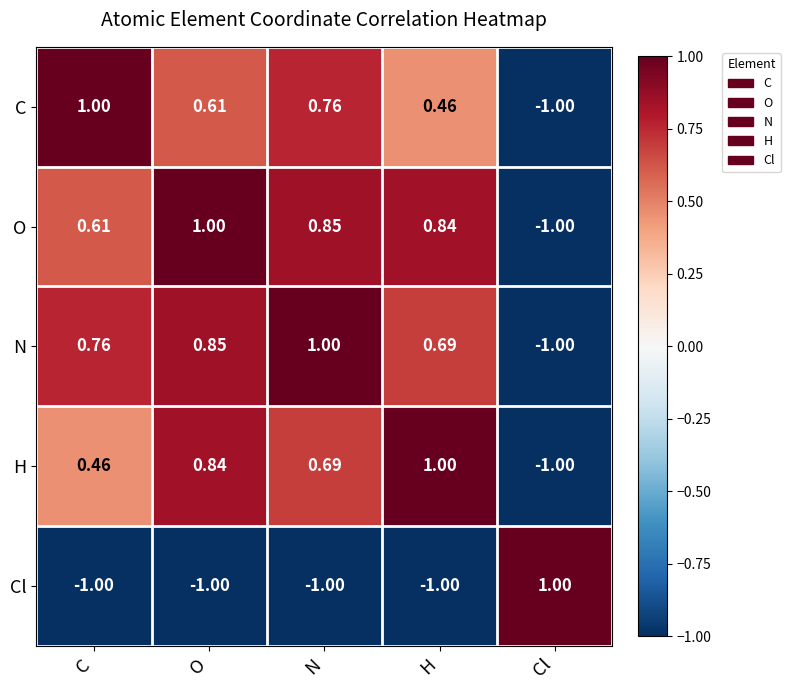

At N, list the series in order from smallest to largest.

Cl, H, C, O, N